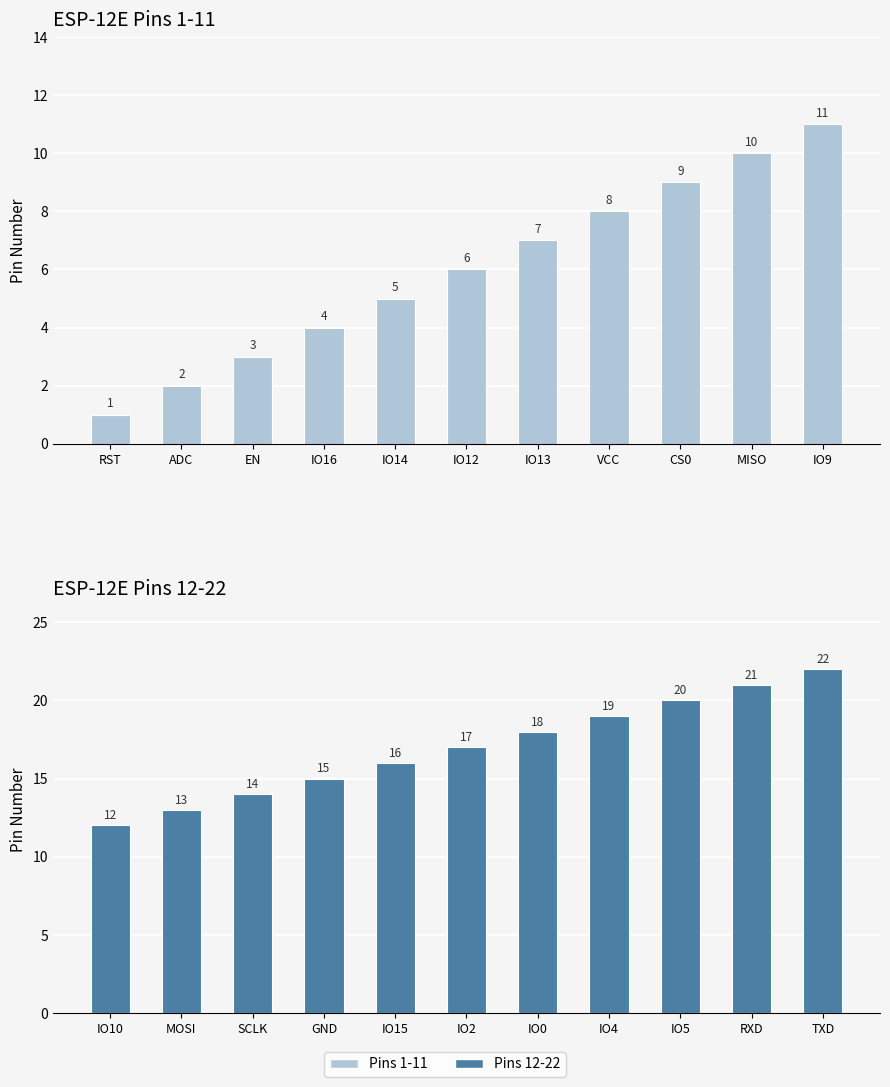

Where does the Pins 1-11 series first go above 6?

IO13